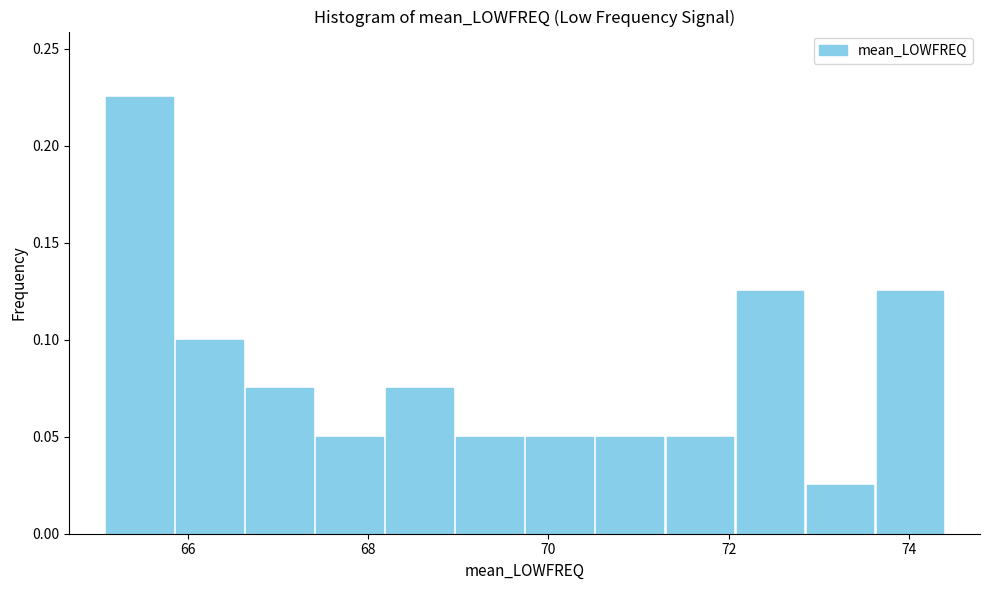

Around what value on the x-axis is the tallest bar? Give the approximate position of its centre, as read against the axis.

65.4